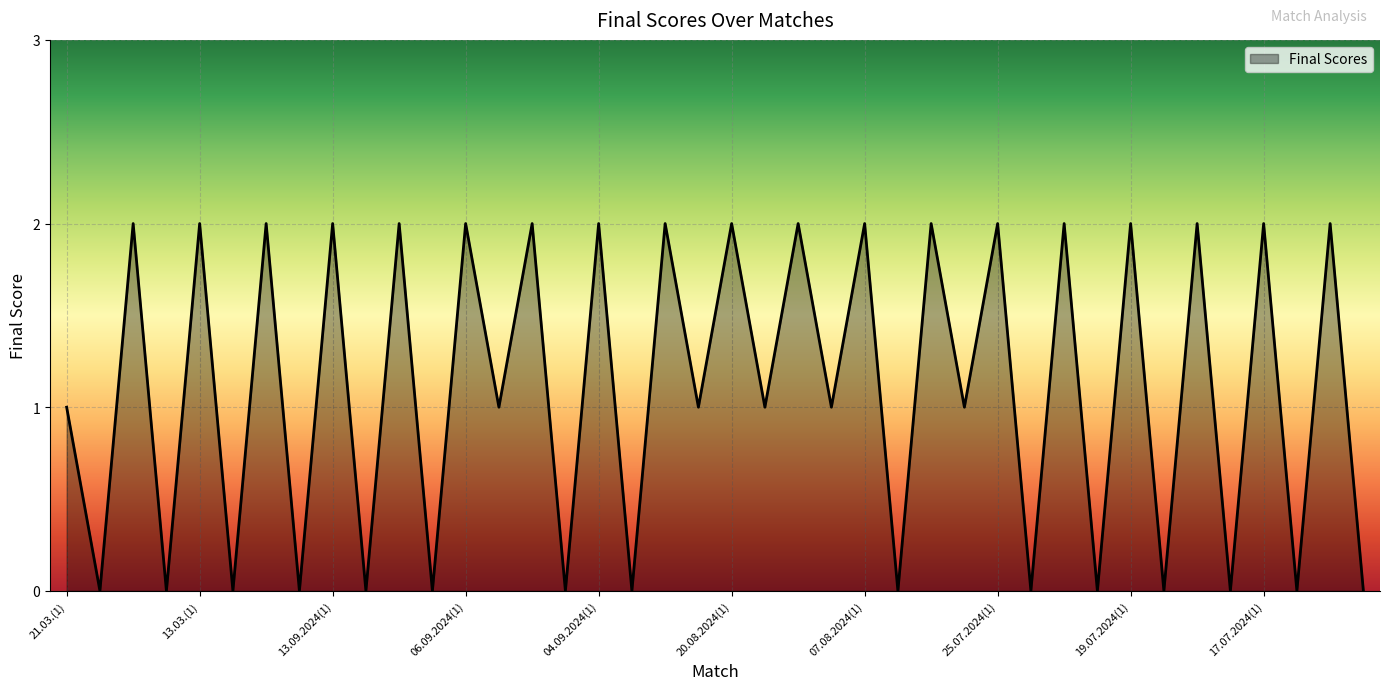

How many lines are shown in the chart?

1